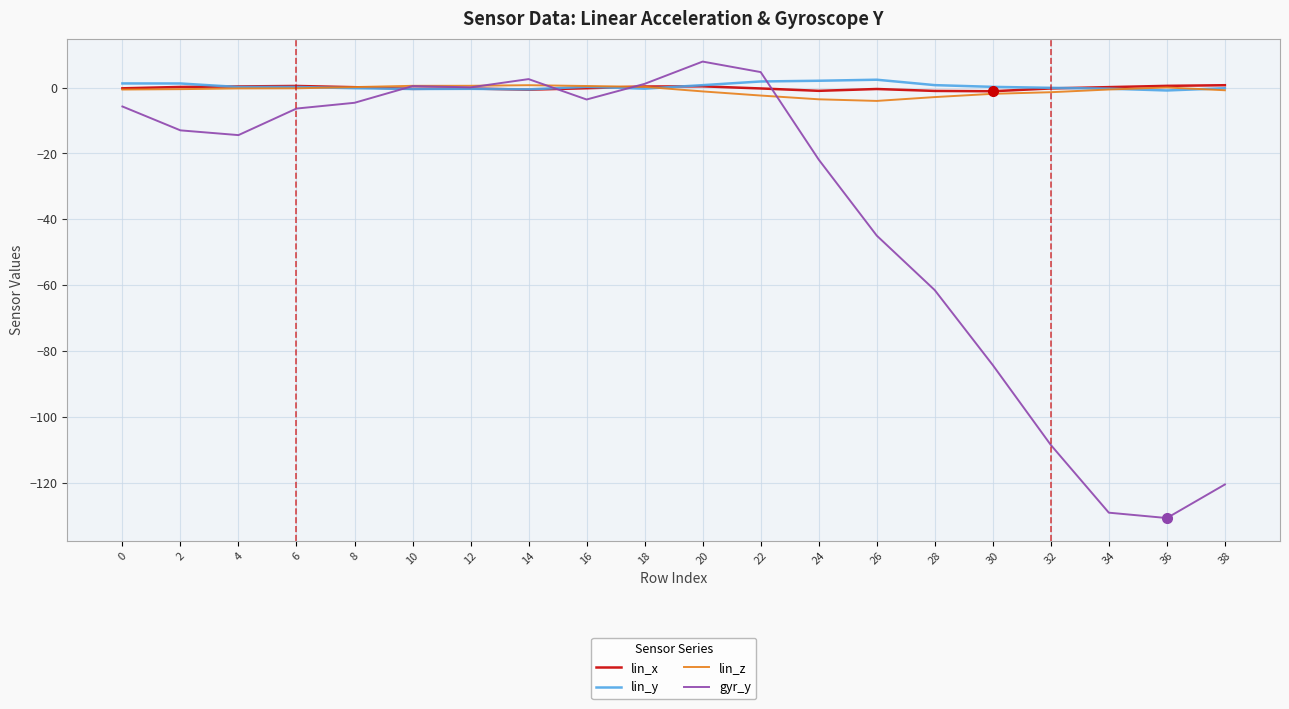

What is the difference between the gyr_y values at 14 and 0?

8.3